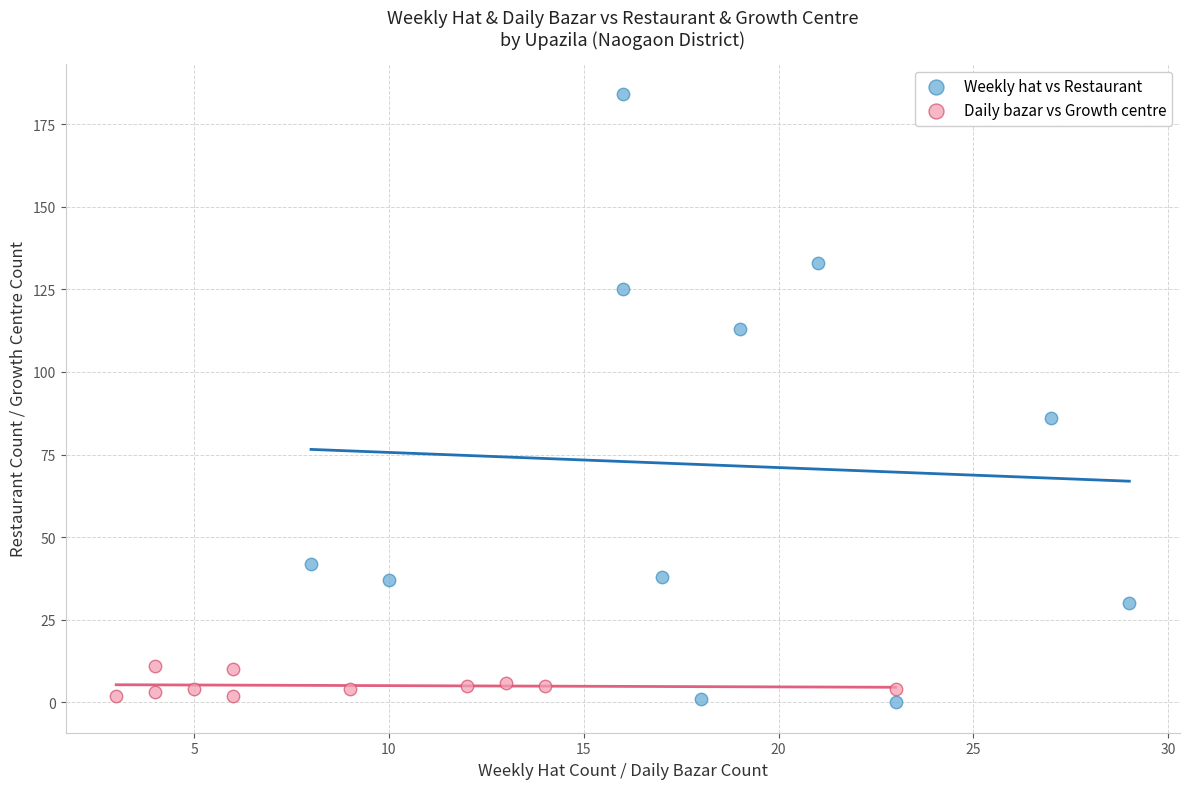

Which series contains the highest Y value?

Weekly hat vs Restaurant